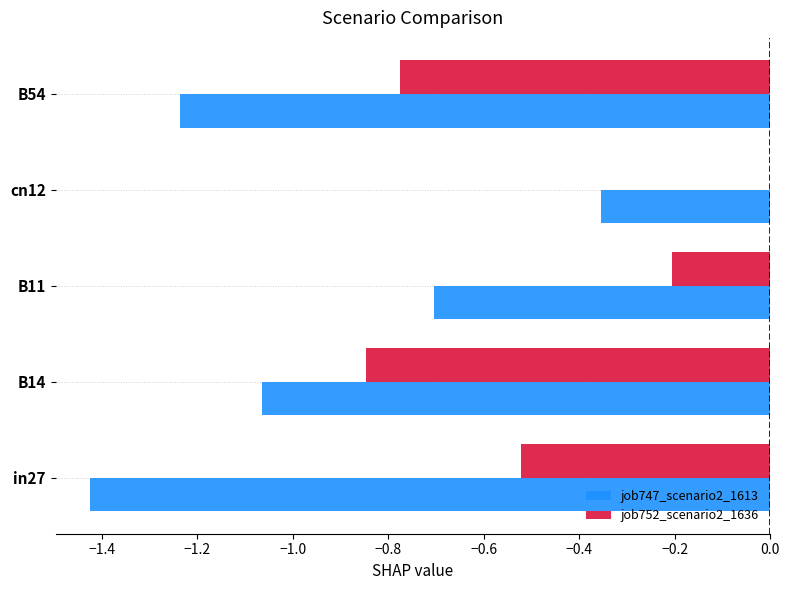

True or false: job747_scenario2_1613 has a value of -2.0 at B54.

False